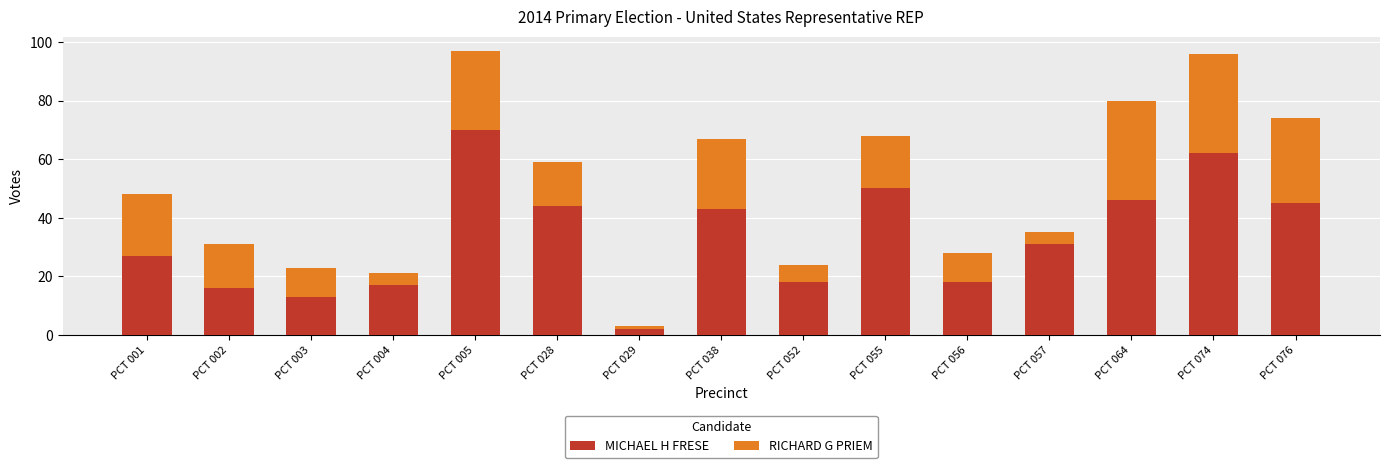

What is the difference between the maximum and second lowest values in the MICHAEL H FRESE series?

57